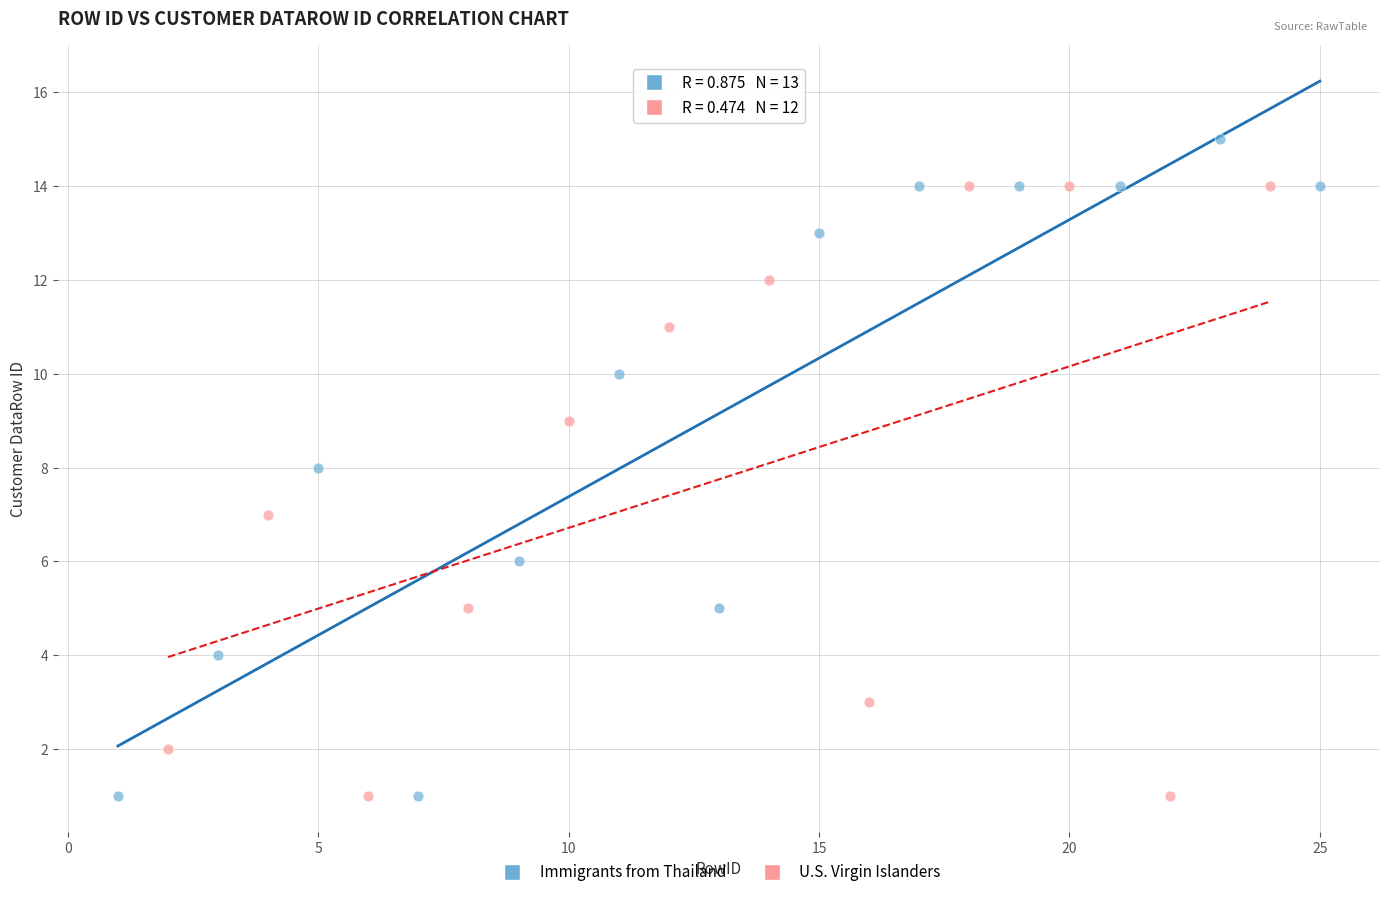

Which series contains the highest Y value?

Immigrants from Thailand